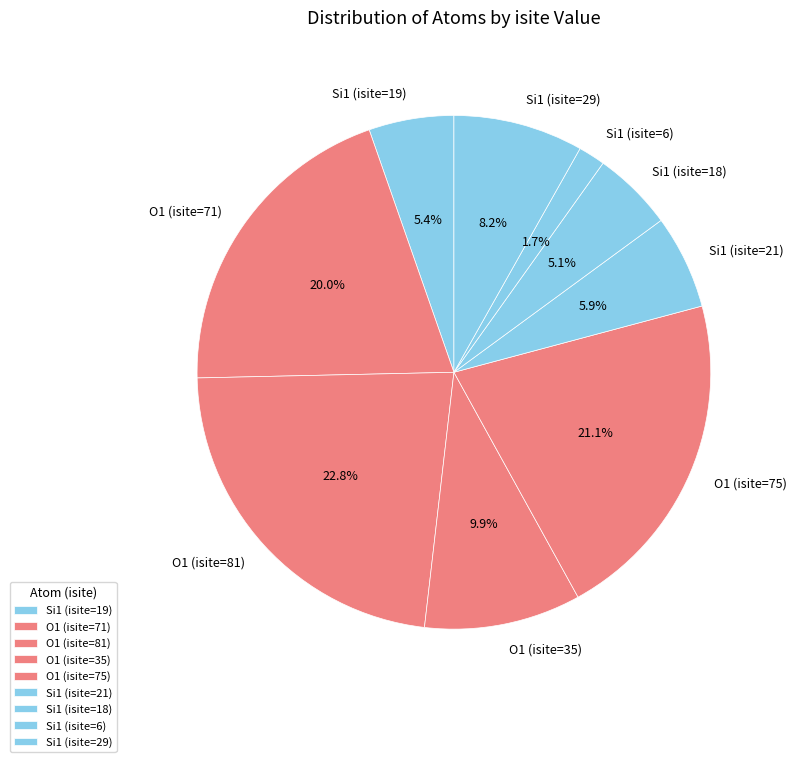

Does Si1 (isite=21) account for over 50% of the chart?

No